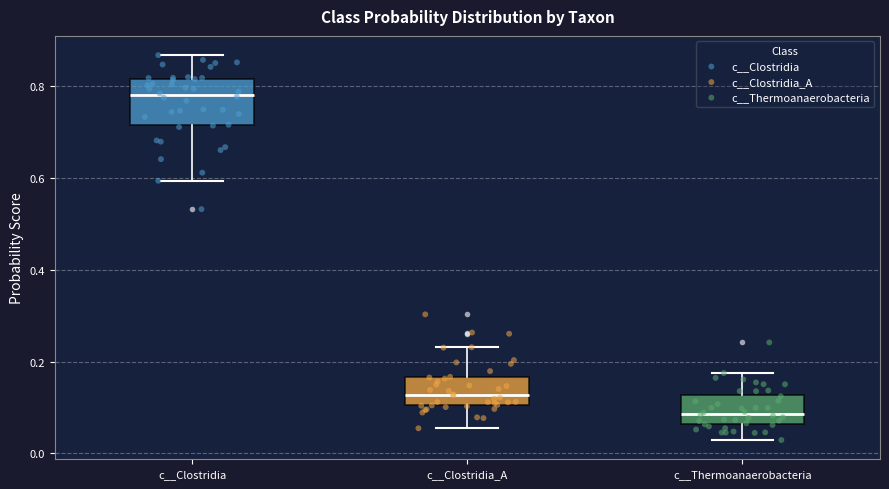

Reading left to right, read every box against the y-axis: the position of its median line, the range the box covers, and the ends of its whiskers. The values are not printed on the chart, so give them approximately, as read against the axis.

c__Clostridia: median 0.78, box 0.72 to 0.82, whiskers 0.60 to 0.86
c__Clostridia_A: median 0.12, box 0.10 to 0.16, whiskers 0.06 to 0.24
c__Thermoanaerobacteria: median 0.08, box 0.06 to 0.12, whiskers 0.02 to 0.18